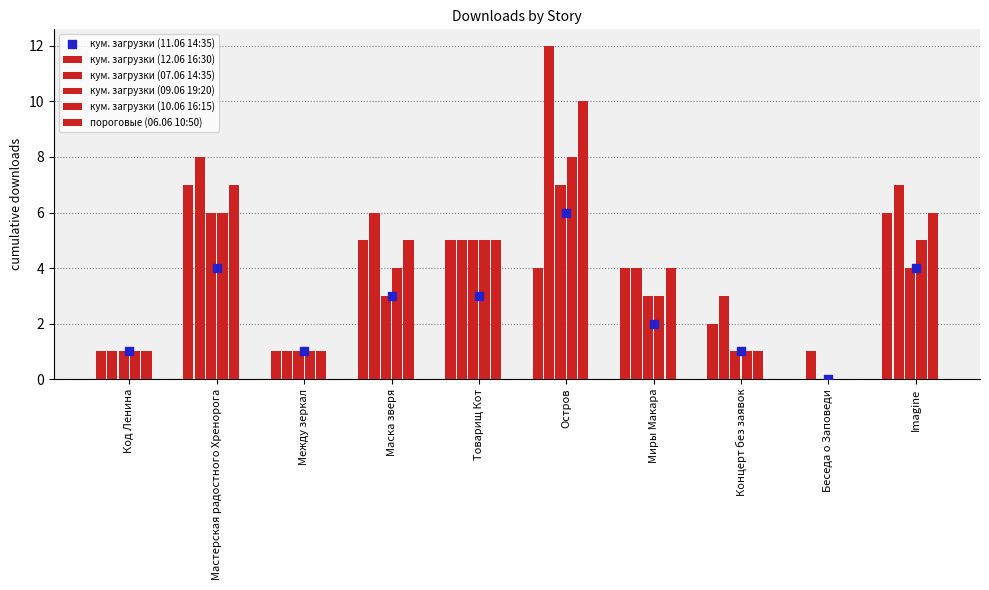

Which series contains the lowest Y value?

11.06 14:35